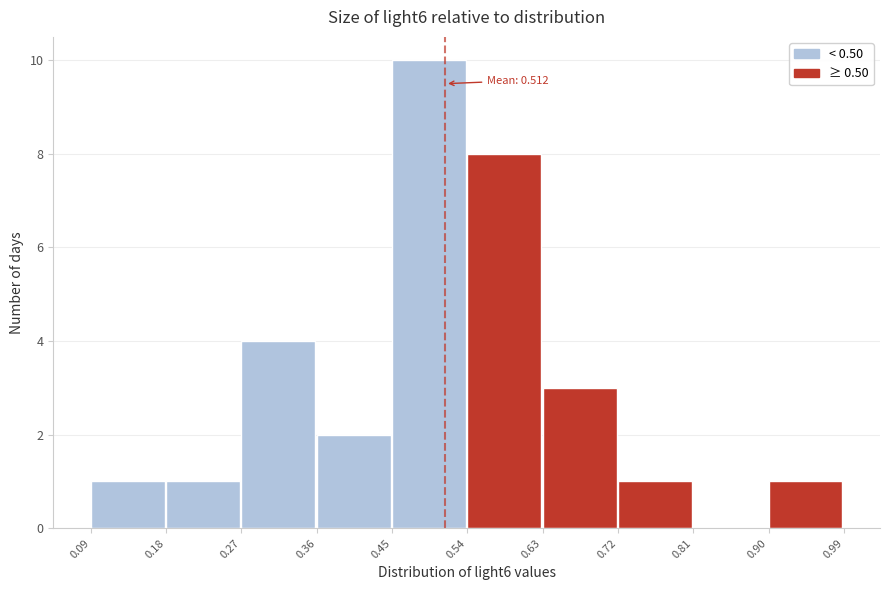

Which range on the x-axis has the tallest bar?

0.45 to 0.54